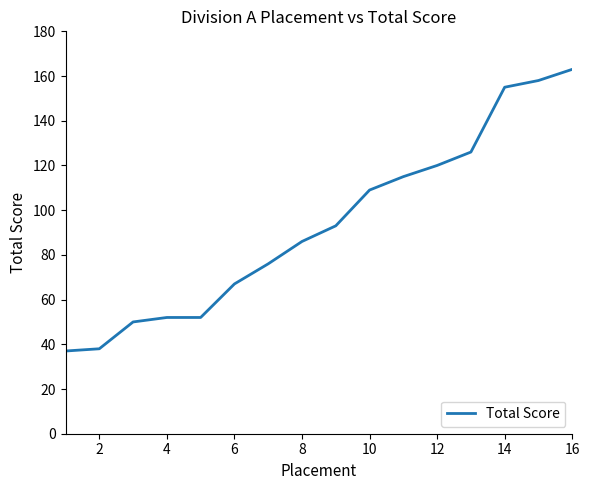

What is the maximum value shown in the chart?

163